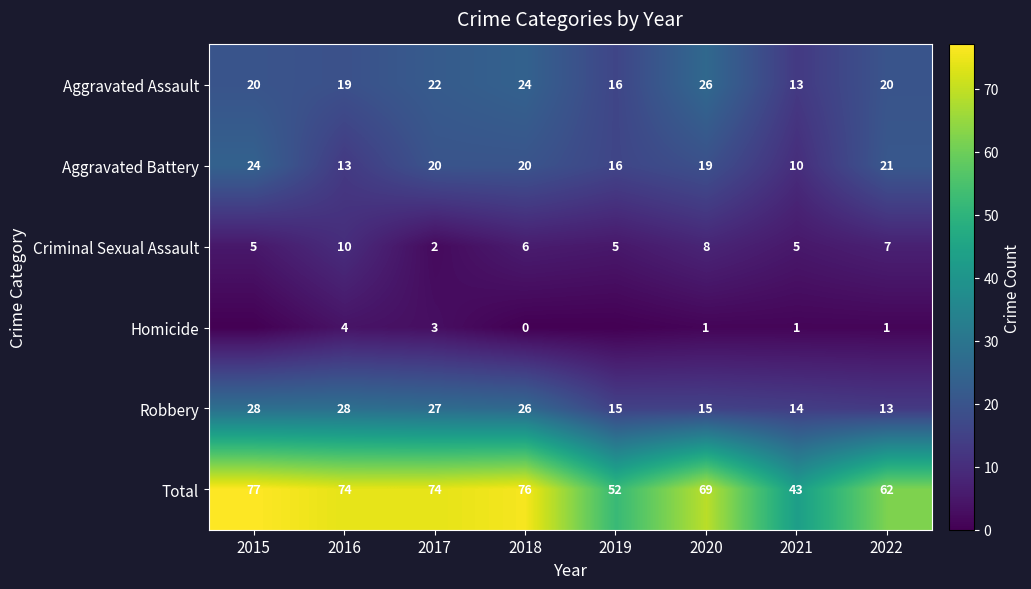

Which category has the highest value across all series?

2015